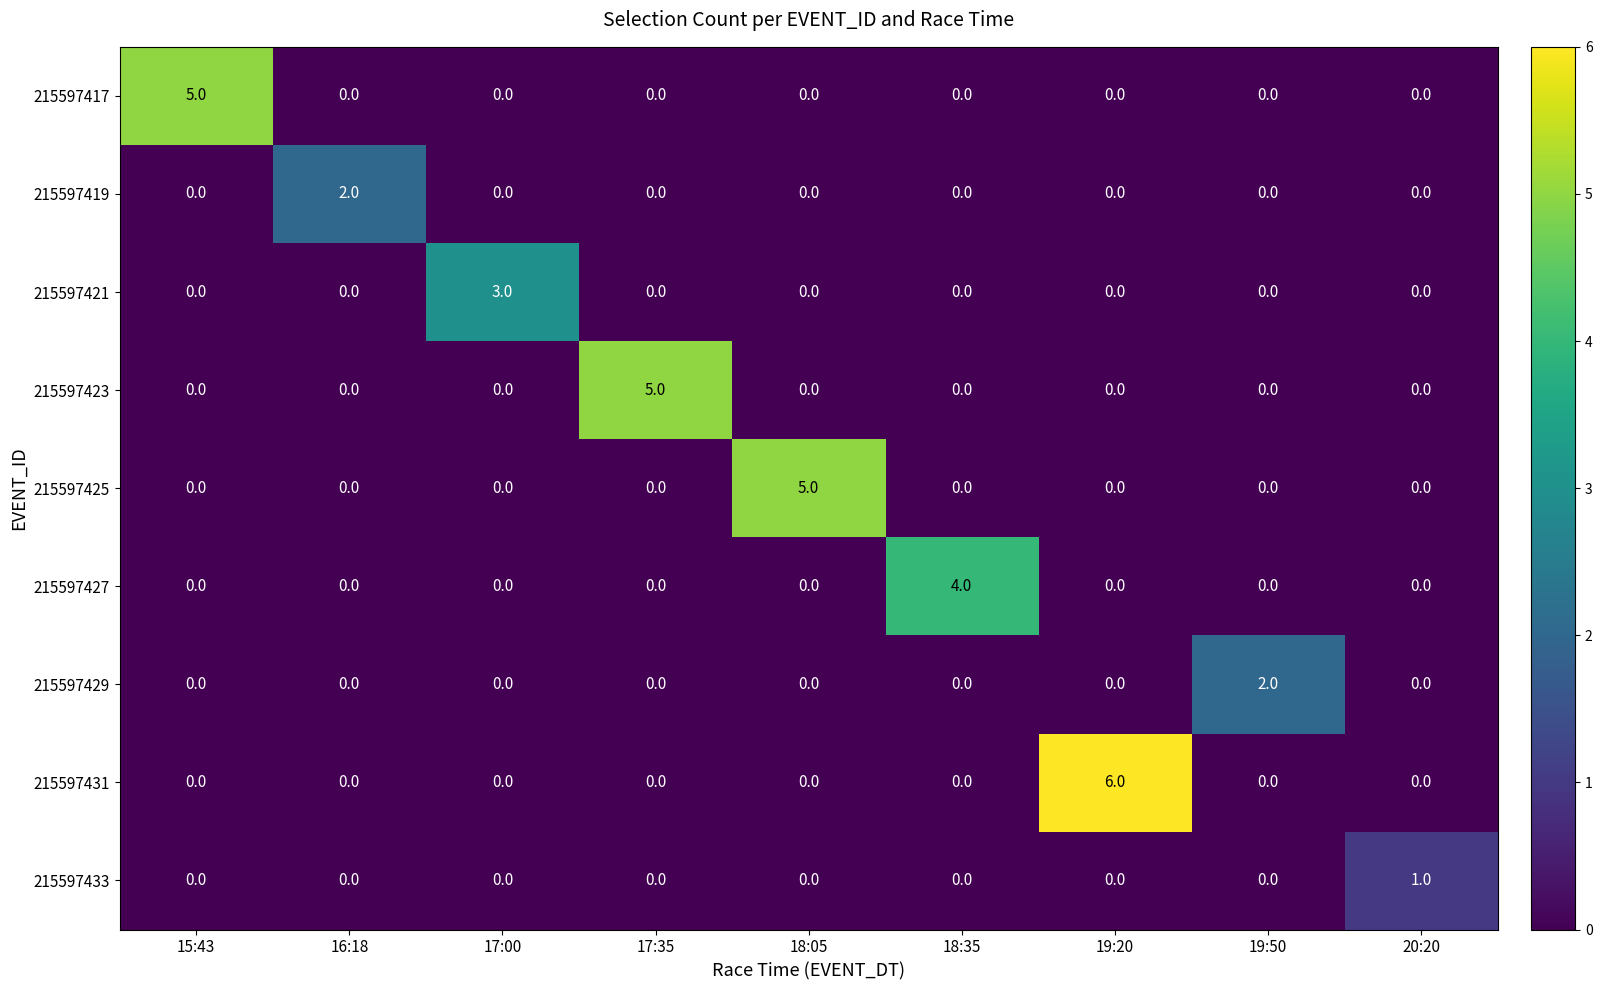

The value of 215597421 at 19:50 is -1. True or false?

False